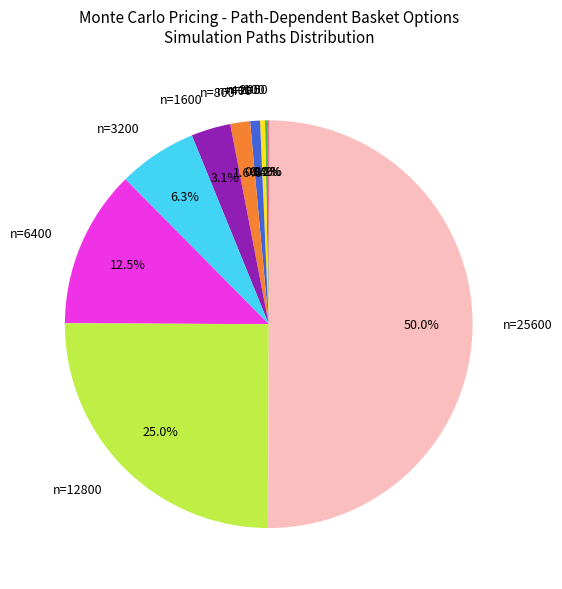

What is the largest slice in the pie chart?

n=25600